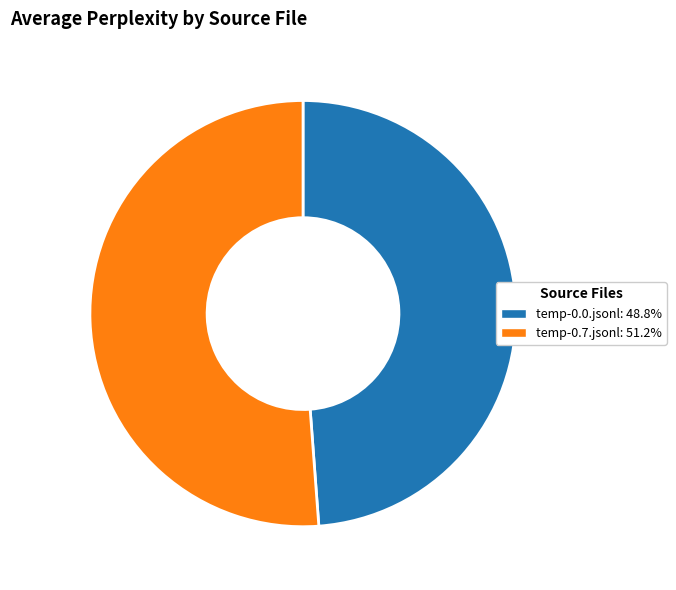

What is the smallest slice in the pie chart?

temp-0.0.jsonl